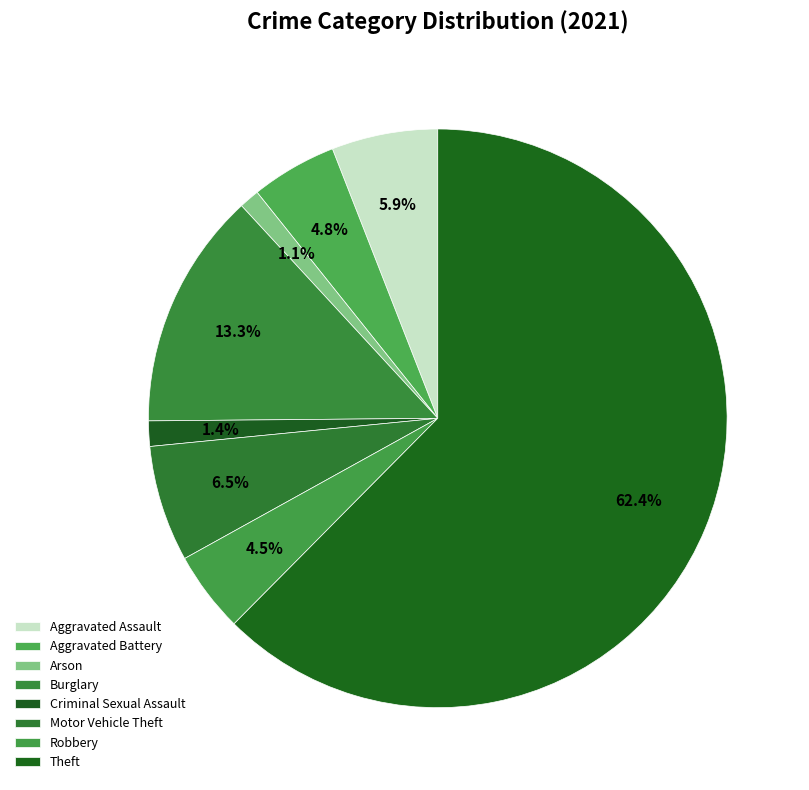

Which slice is the smallest?

Arson